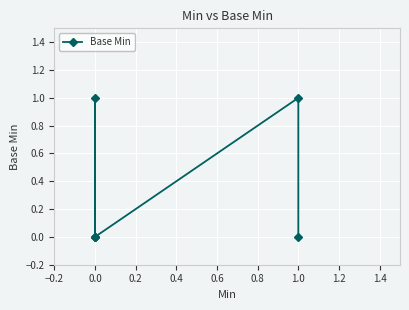

What position from the right is 0.0?

5